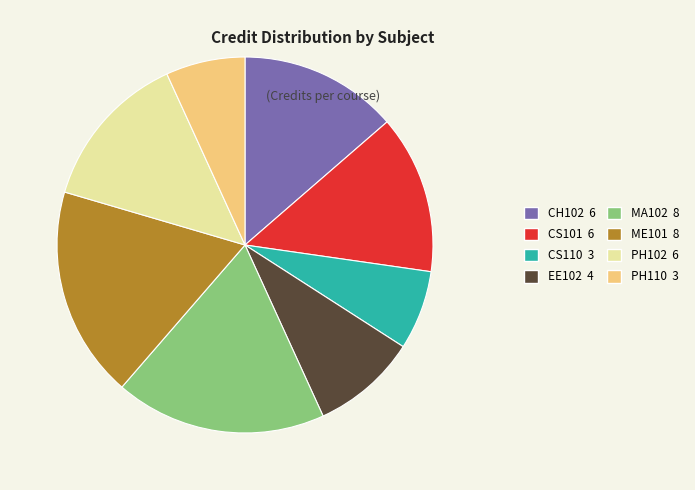

What is the ratio of the value at PH102 6 to the value at CS110 3?

2.0